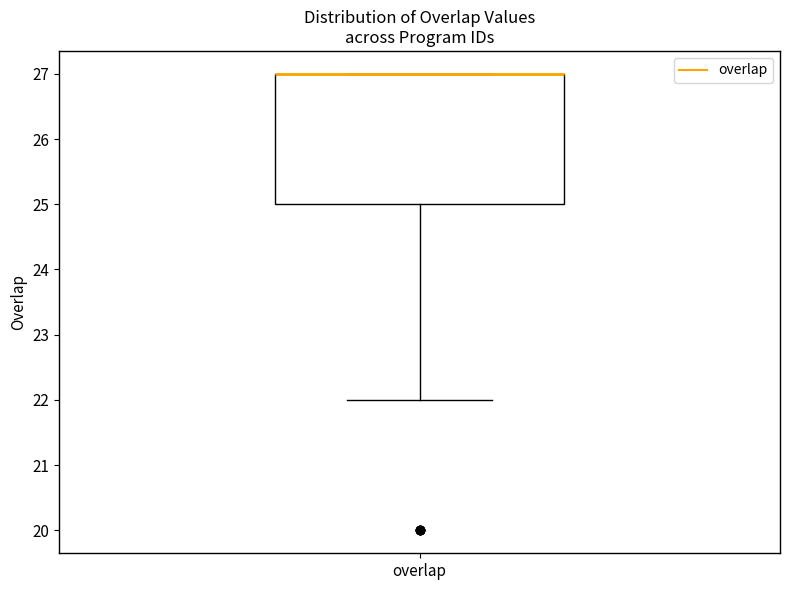

Read this box plot against the y-axis: the position of the median line, the range covered by the box, and the ends of both whiskers. The values are not printed on the chart, so give them approximately, as read against the axis.

median 27 (drawn on the box's upper edge), box 25 to 27, whiskers 22 to 27